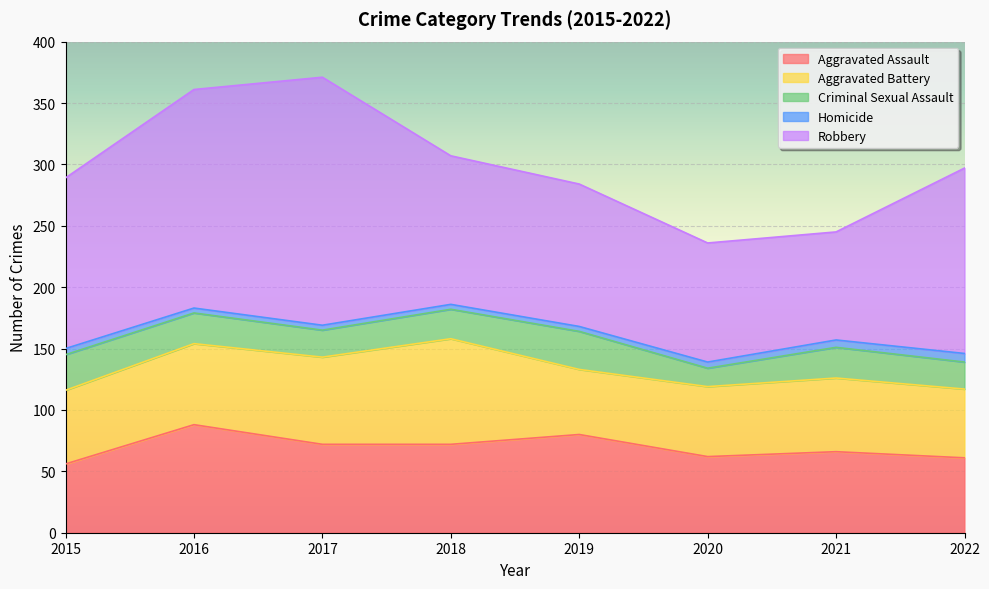

Which series changed the most between 2016 and 2017?

Robbery